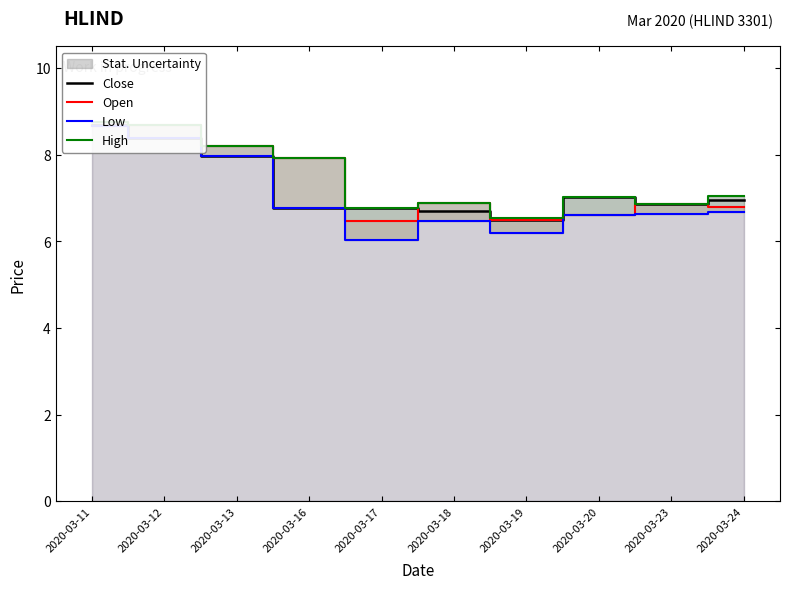

Reading left to right, list all the values displayed in this chart.

Close: 2020-03-11=8.7	2020-03-12=8.4	2020-03-13=8.0	2020-03-16=6.8	2020-03-17=6.8	2020-03-18=6.7	2020-03-19=6.5	2020-03-20=7.0	2020-03-23=6.9	2020-03-24=7.0
Open: 2020-03-11=8.7	2020-03-12=8.7	2020-03-13=8.2	2020-03-16=7.9	2020-03-17=6.5	2020-03-18=6.9	2020-03-19=6.5	2020-03-20=6.6	2020-03-23=6.9	2020-03-24=6.8
Low: 2020-03-11=8.7	2020-03-12=8.4	2020-03-13=8.0	2020-03-16=6.8	2020-03-17=6.0	2020-03-18=6.5	2020-03-19=6.2	2020-03-20=6.6	2020-03-23=6.6	2020-03-24=6.7
High: 2020-03-11=8.8	2020-03-12=8.7	2020-03-13=8.2	2020-03-16=7.9	2020-03-17=6.8	2020-03-18=6.9	2020-03-19=6.5	2020-03-20=7.0	2020-03-23=6.9	2020-03-24=7.0